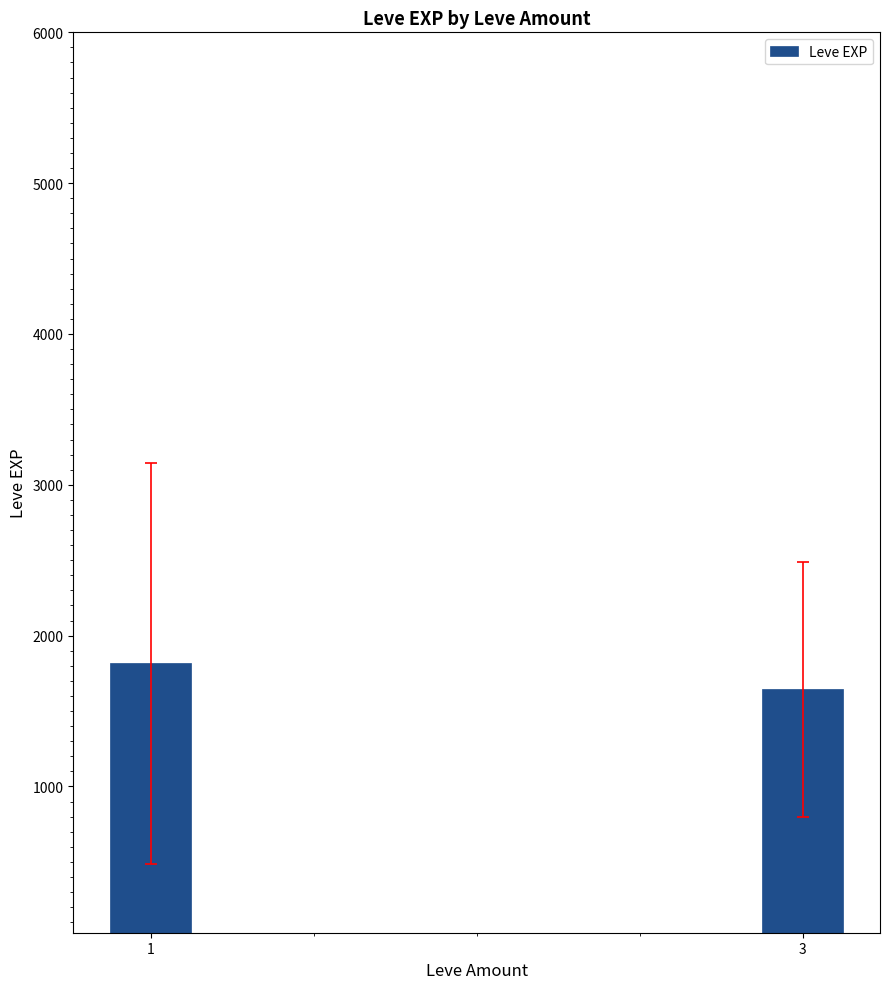

The chart shows a value of 1817.5 at 1. True or false?

True